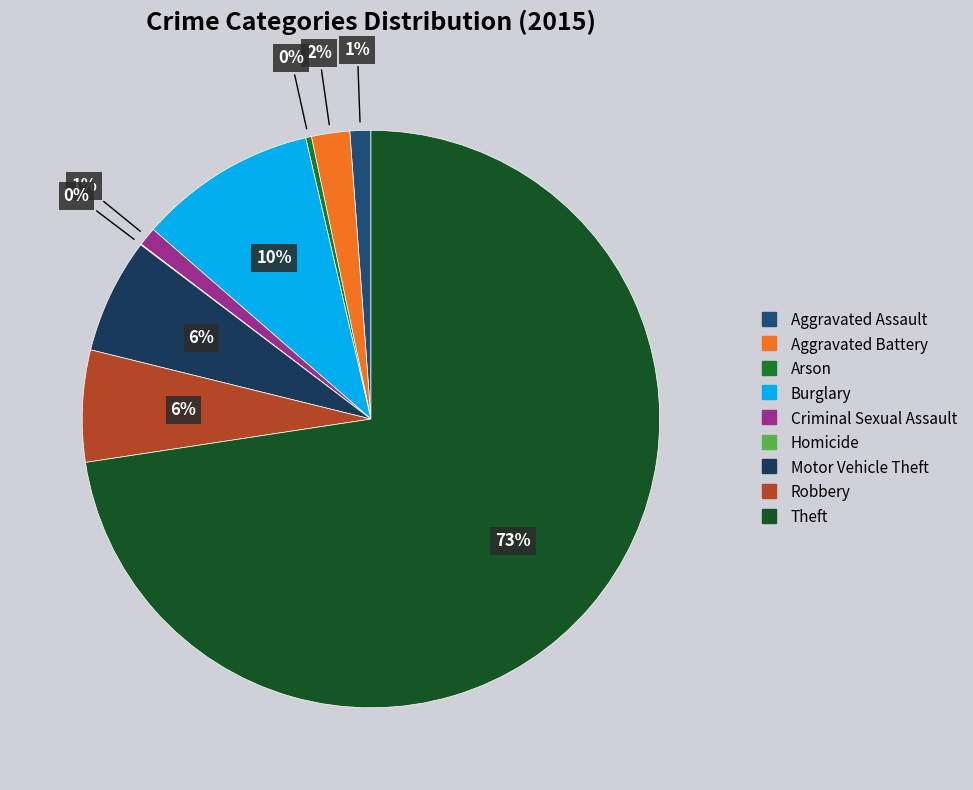

Is there any slice that represents more than half of the pie?

Yes